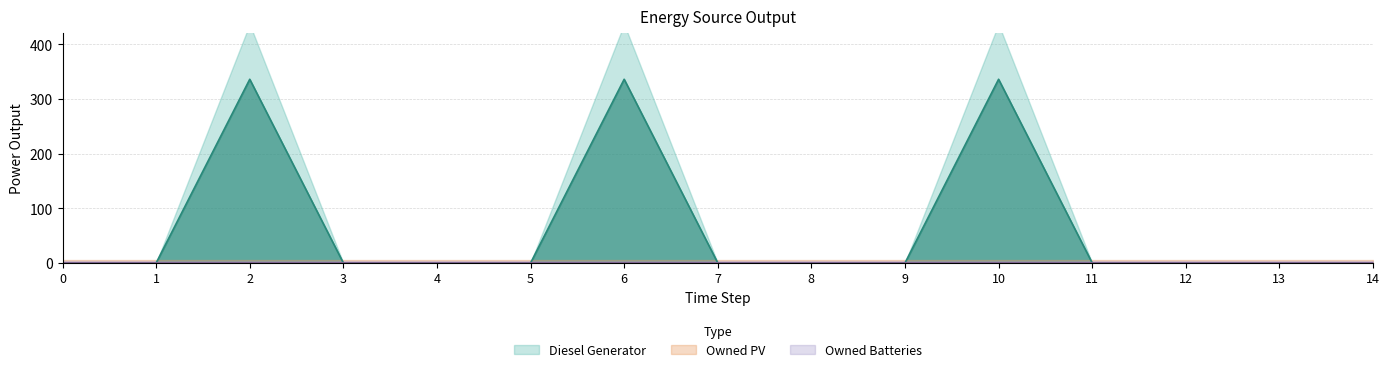

How many data points in Diesel Generator are above 0?

3